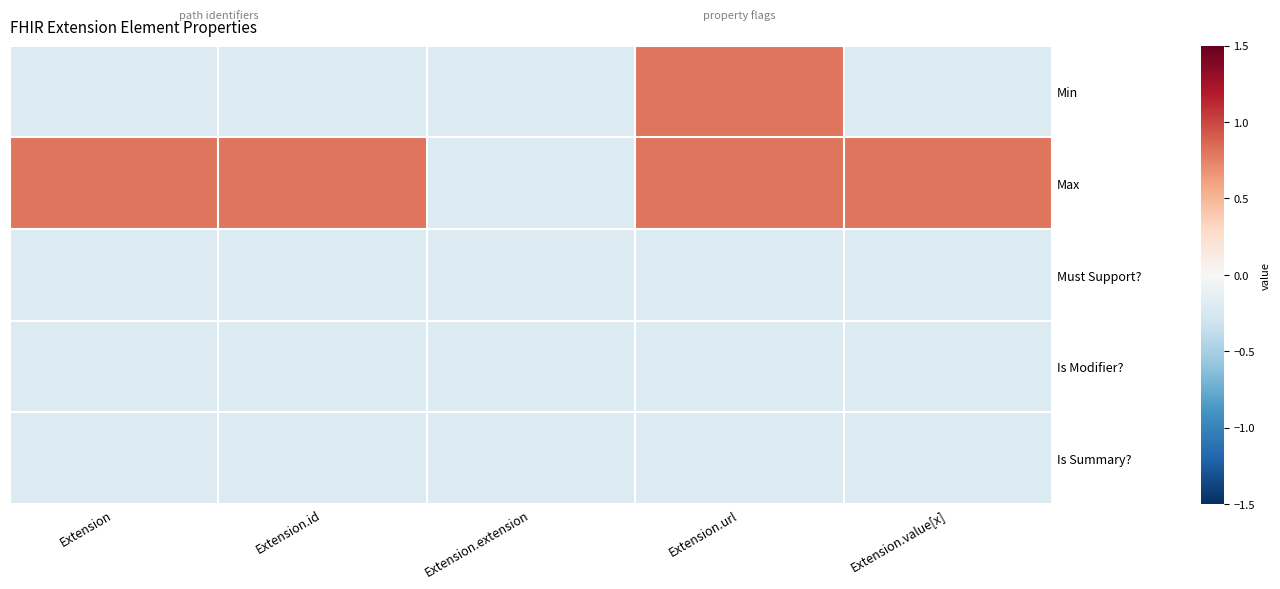

Which label corresponds to the smallest value in the chart?

Extension